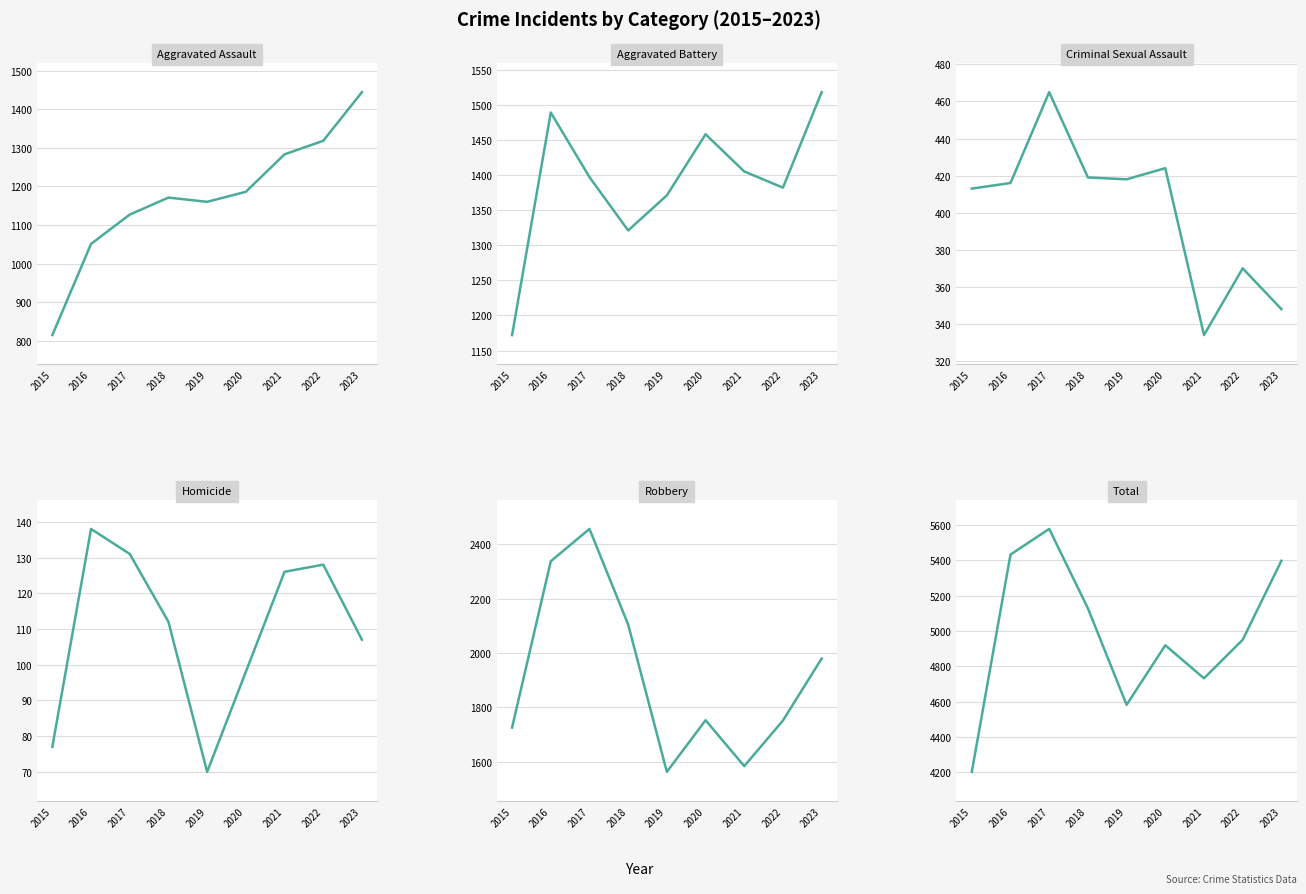

Which category has the highest value in the Total series?

2017